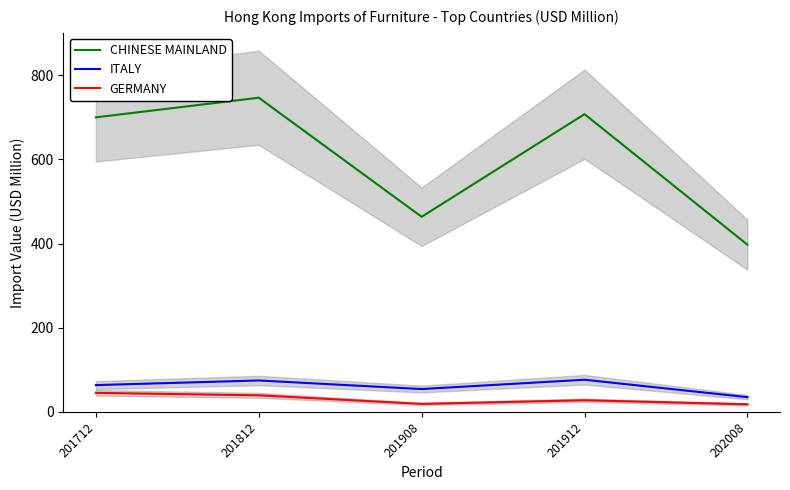

True or false: ITALY has a value of 31.5 at 201912.

False